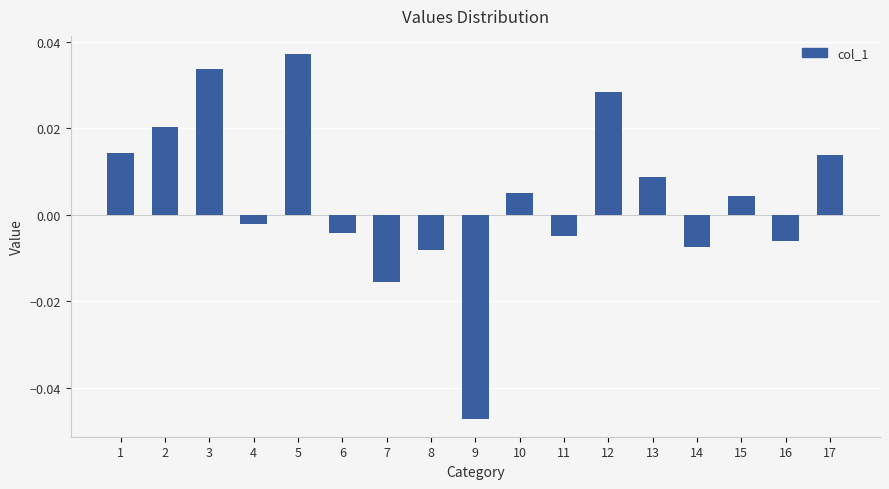

At which category does the chart reach its minimum across all series?

9